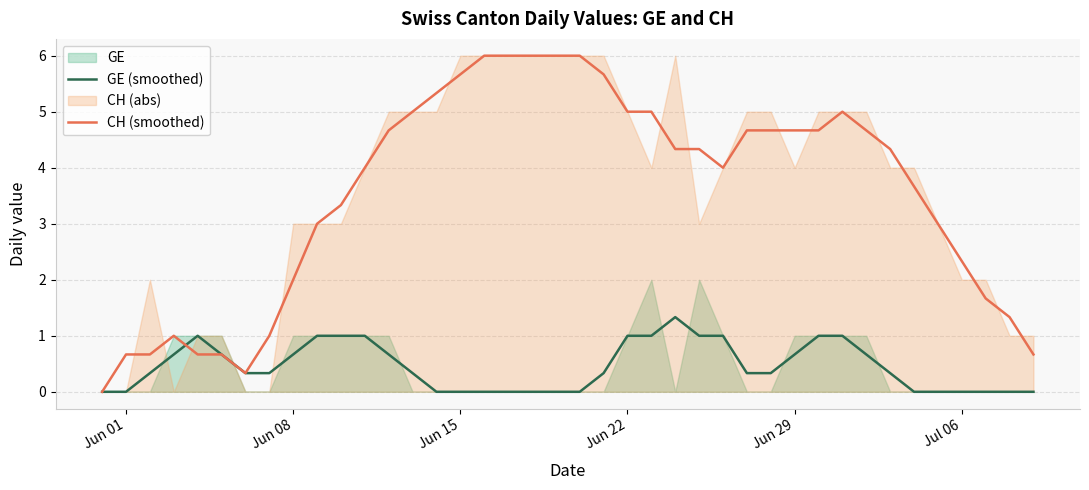

Reading left to right, what are all the values shown in this chart?

GE (smoothed): 0.0	0.0	0.3	0.7	1.0	0.7	0.3	0.3	0.7	1.0	1.0	1.0	0.7	0.3	0.0	0.0	0.0	0.0	0.0	0.0	0.0	0.3	1.0	1.0	1.3	1.0	1.0	0.3	0.3	0.7	1.0	1.0	0.7	0.3	0.0	0.0	0.0	0.0	0.0	0.0
CH (smoothed): 0.0	0.7	0.7	1.0	0.7	0.7	0.3	1.0	2.0	3.0	3.3	4.0	4.7	5.0	5.3	5.7	6.0	6.0	6.0	6.0	6.0	5.7	5.0	5.0	4.3	4.3	4.0	4.7	4.7	4.7	4.7	5.0	4.7	4.3	3.7	3.0	2.3	1.7	1.3	0.7